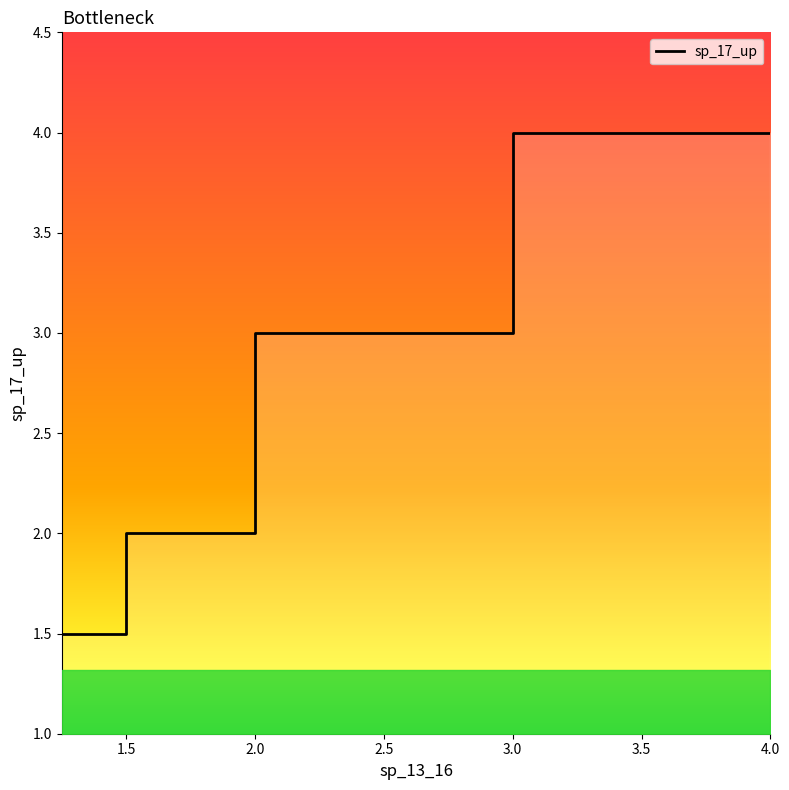

What is the sum of all values?

21.0